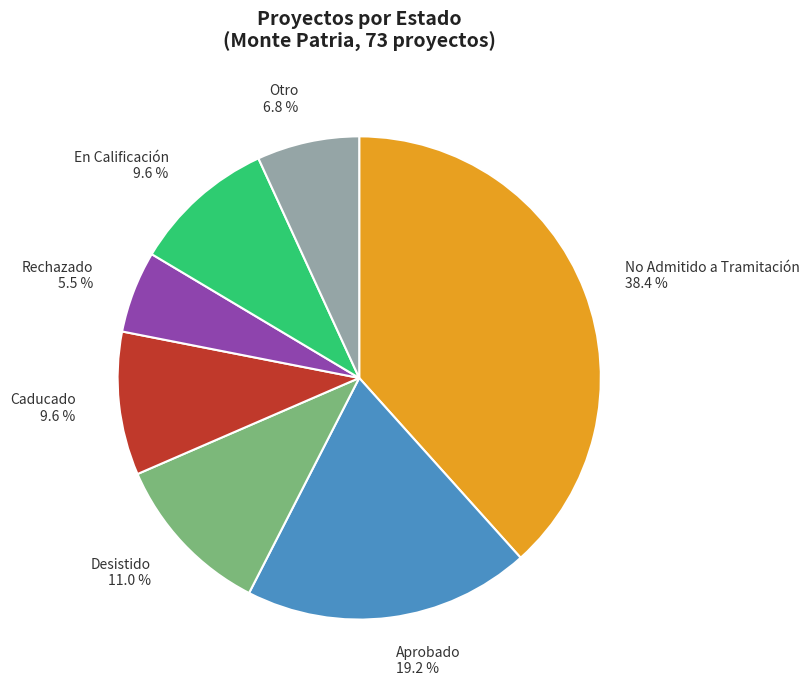

Is the sum of Aprobado and Caducado greater than half?

No